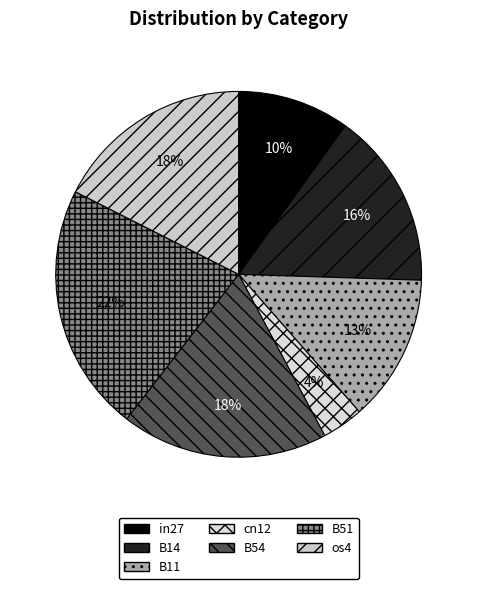

The B14 slice represents 16% of the pie. True or false?

True